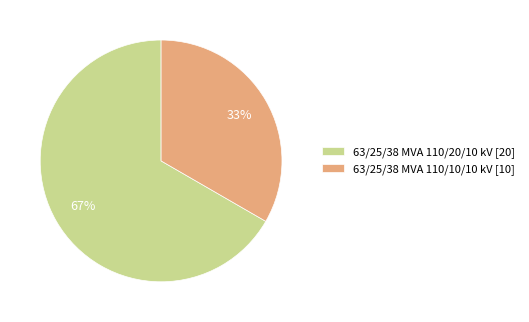

Rank the categories by value from lowest to highest.

63/25/38 MVA 110/10/10 kV, 63/25/38 MVA 110/20/10 kV